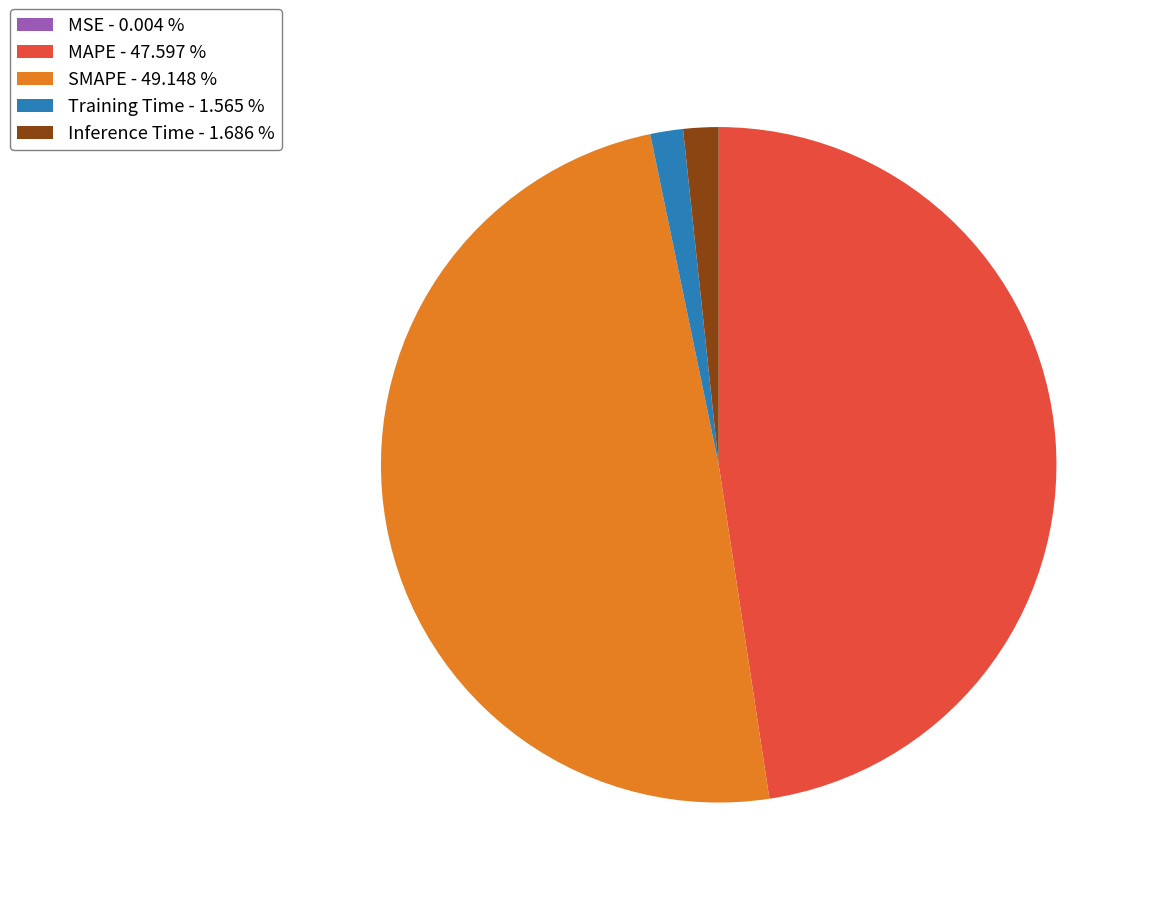

Does any single category account for the majority?

No